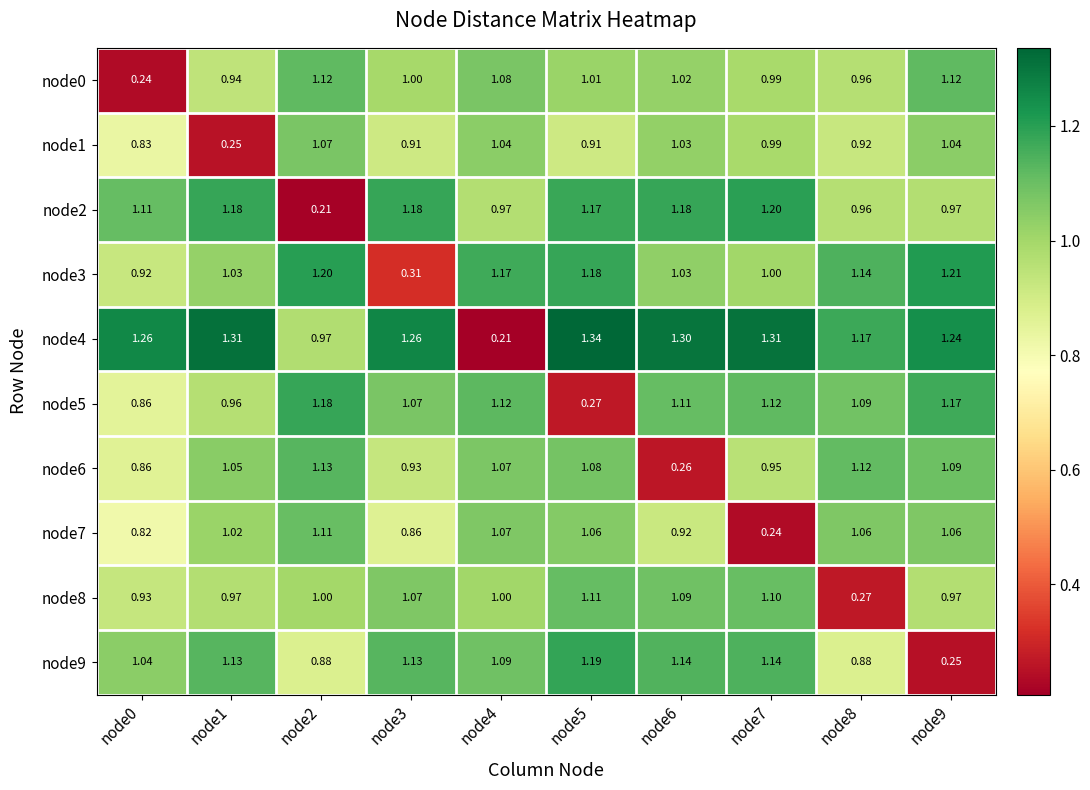

Is the value of node0 at node8 greater than the value of node7 at node5?

No